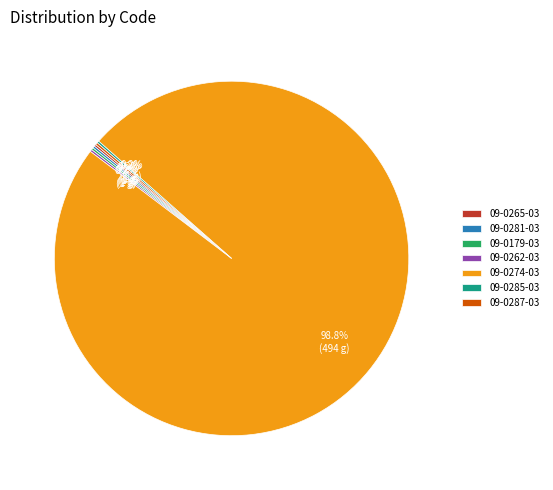

What is the largest slice in the pie chart?

09-0274-03